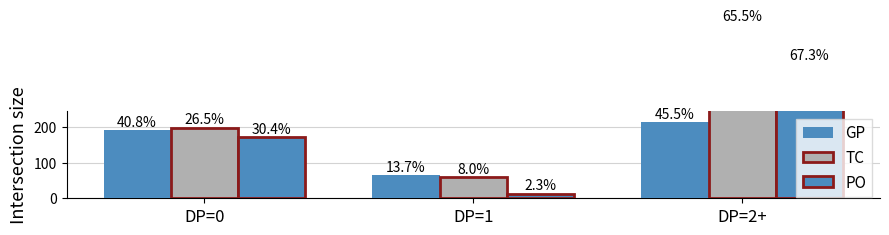

Reading right to left, extract all data points from this chart.

GP: DP=2+=212	DP=1=64	DP=0=190
TC: DP=2+=486	DP=1=59	DP=0=197
PO: DP=2+=378	DP=1=13	DP=0=171